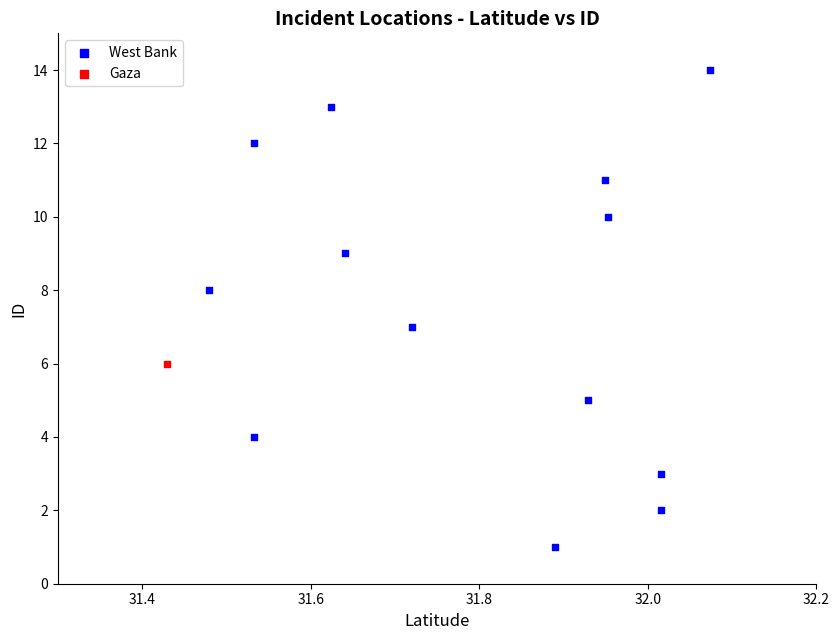

What are all the series names shown in the legend?

West Bank, Gaza